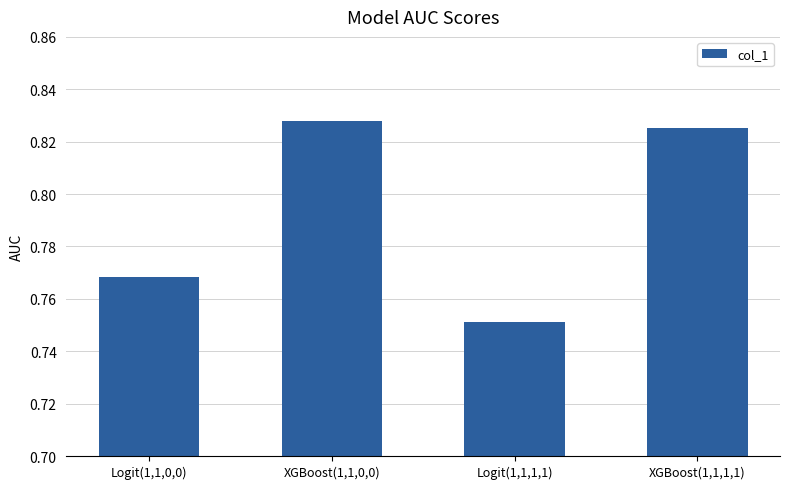

Count the values in the range 0 to 1.

4